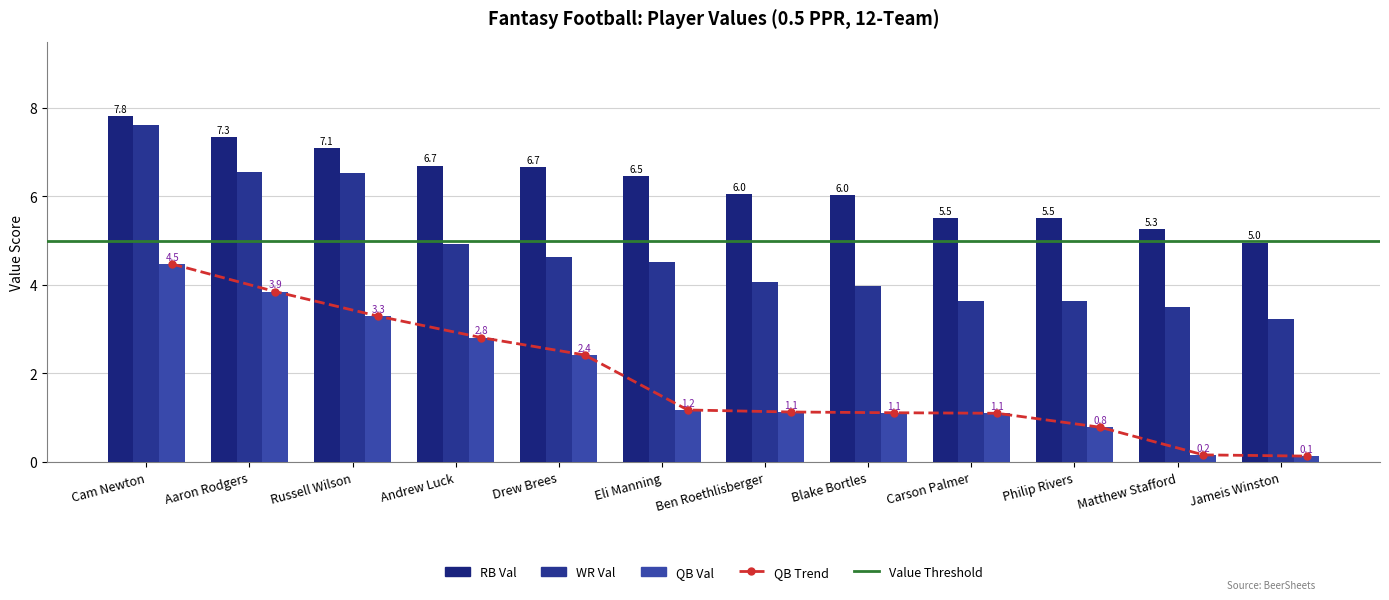

How many data points in QB VAL are above 1?

9